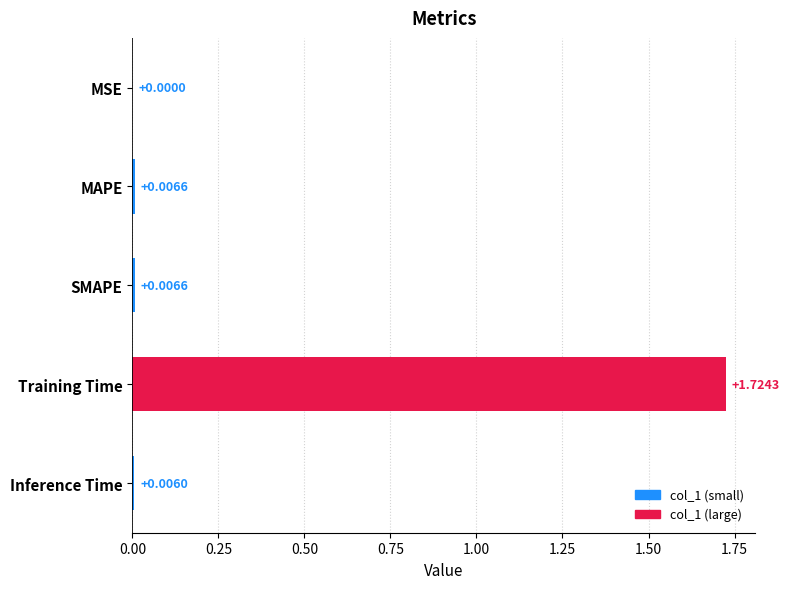

Which label corresponds to the largest value in the chart?

Training Time